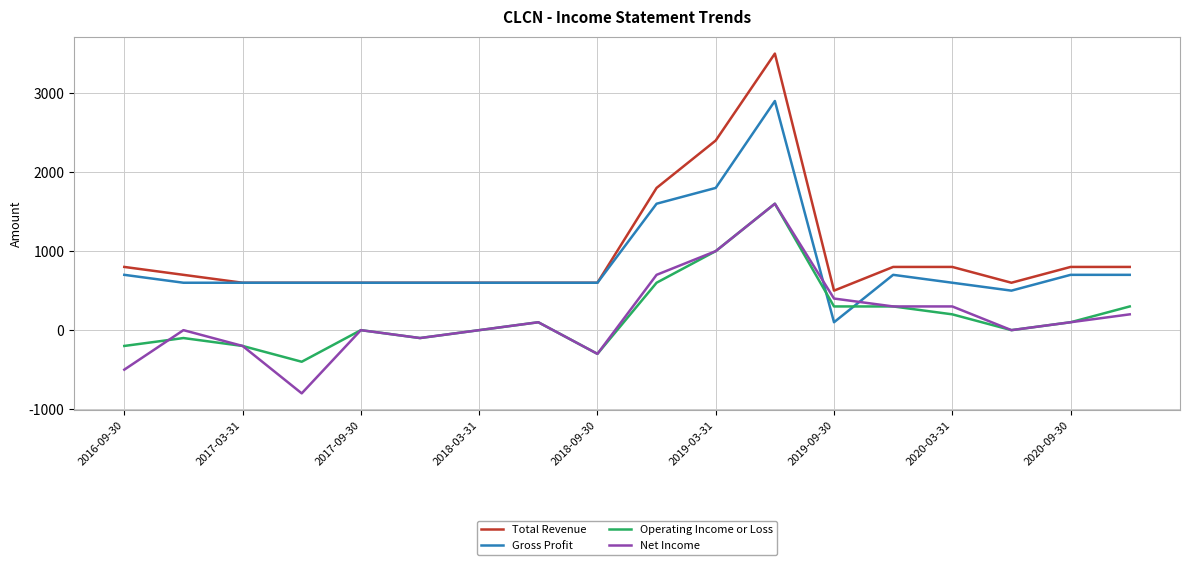

What is the highest value of the Total Revenue series?

3500